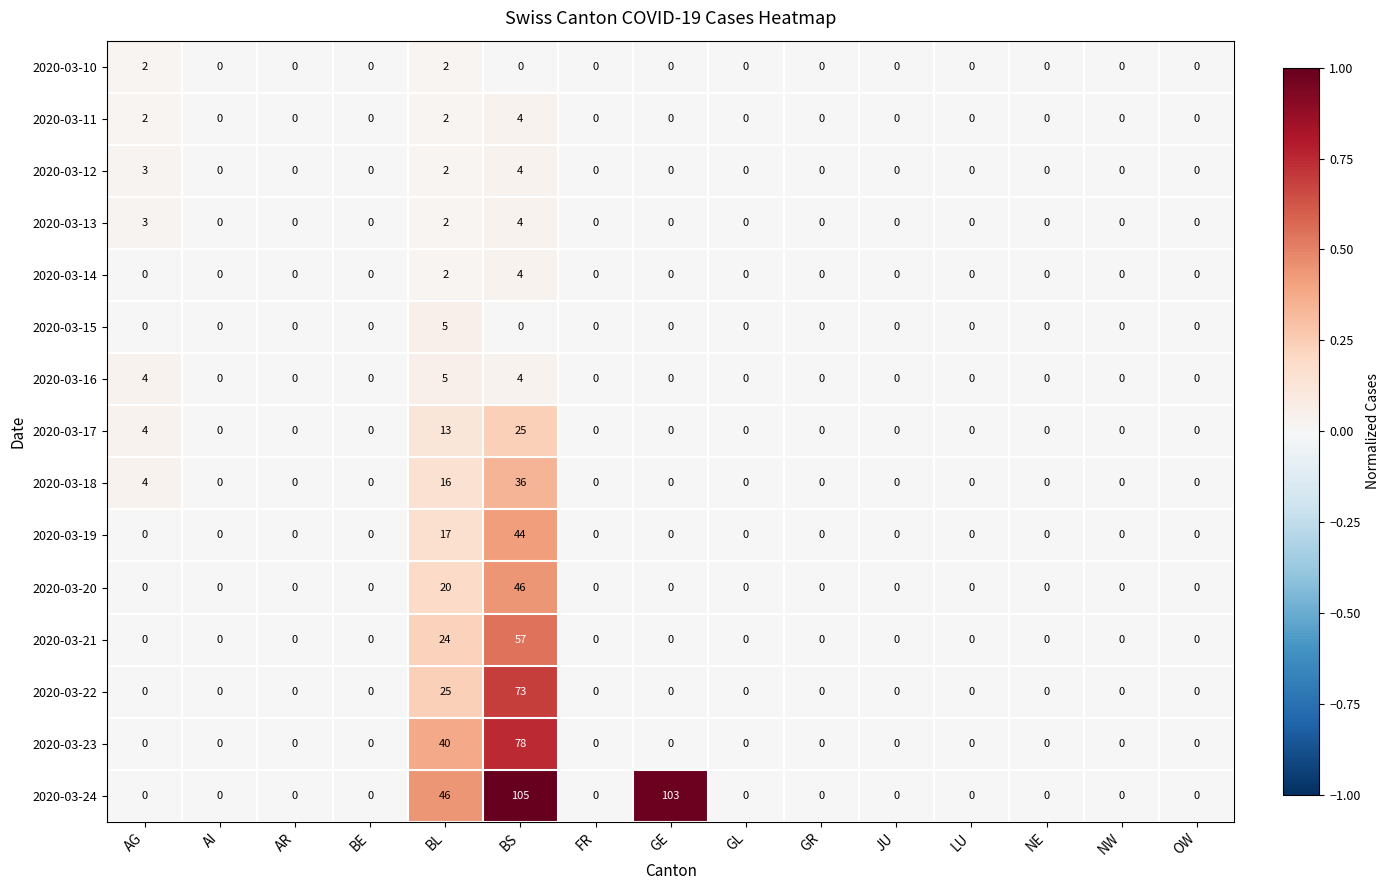

Which series has the largest total across all categories?

2020-03-24